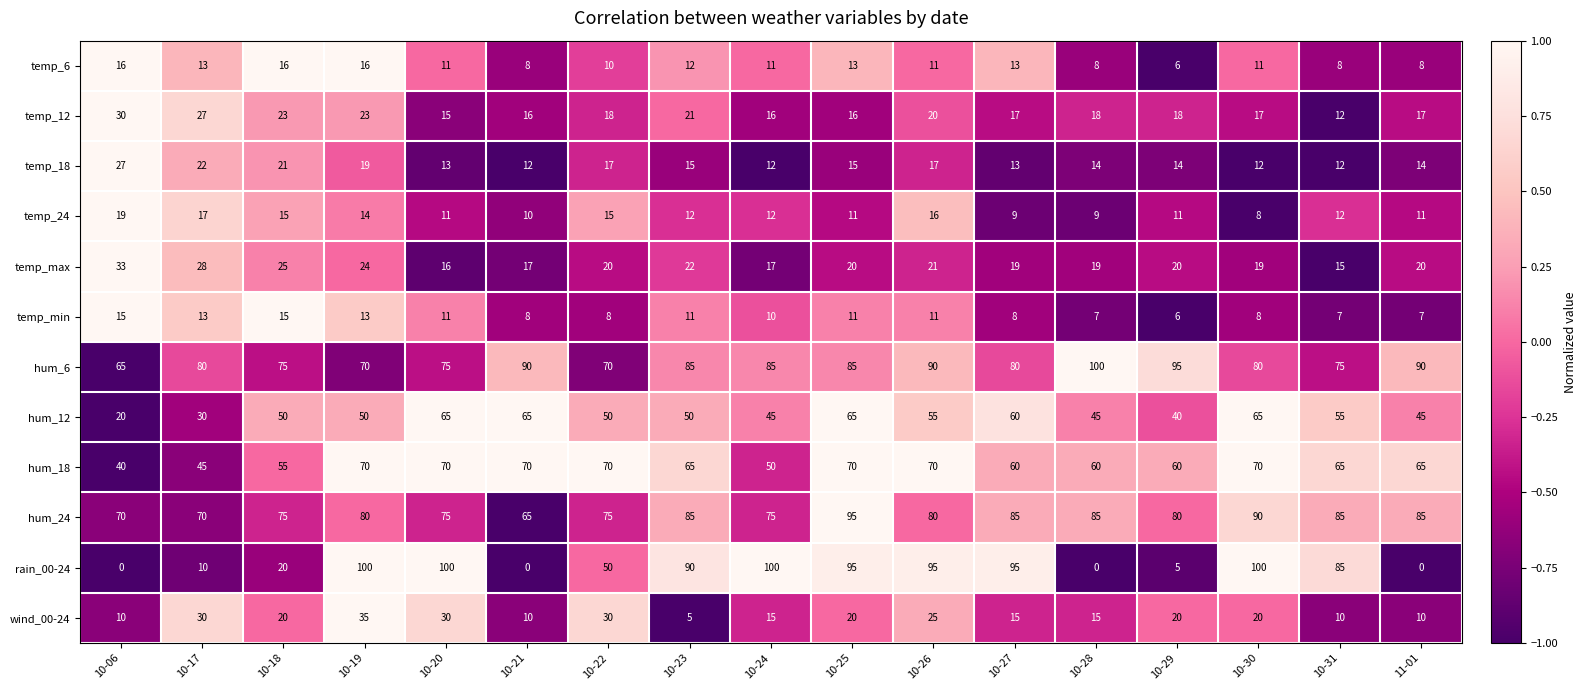

At which category is the sum across all series the highest?

10-25